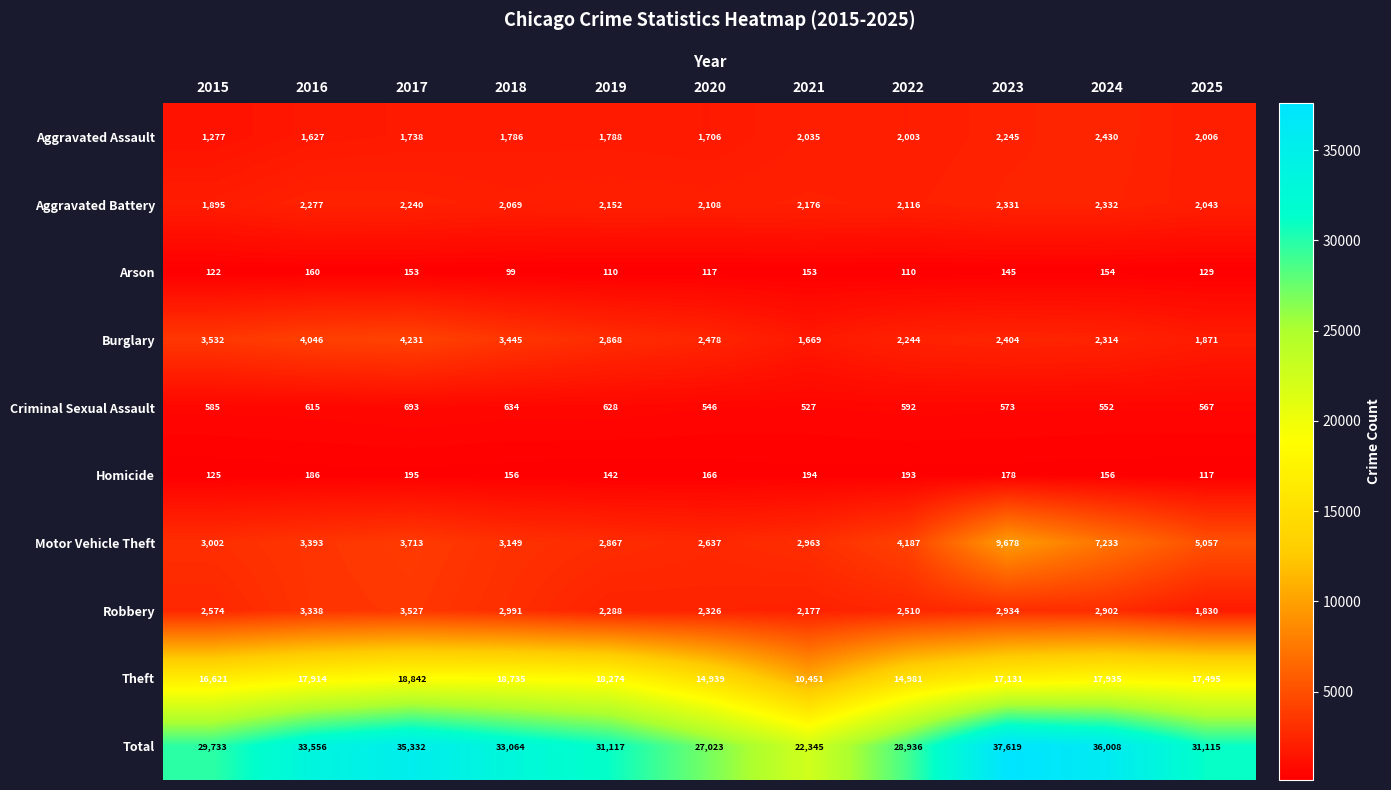

At 2022, list the series in order from smallest to largest.

Arson, Homicide, Criminal Sexual Assault, Aggravated Assault, Aggravated Battery, Burglary, Robbery, Motor Vehicle Theft, Theft, Total